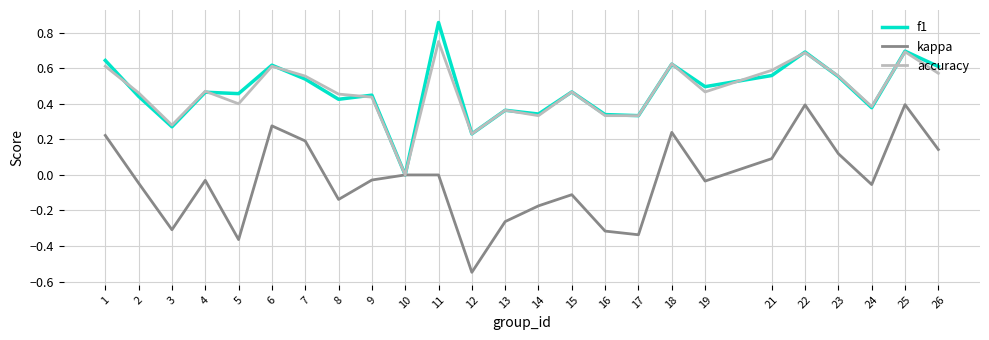

How many lines are shown in the chart?

3